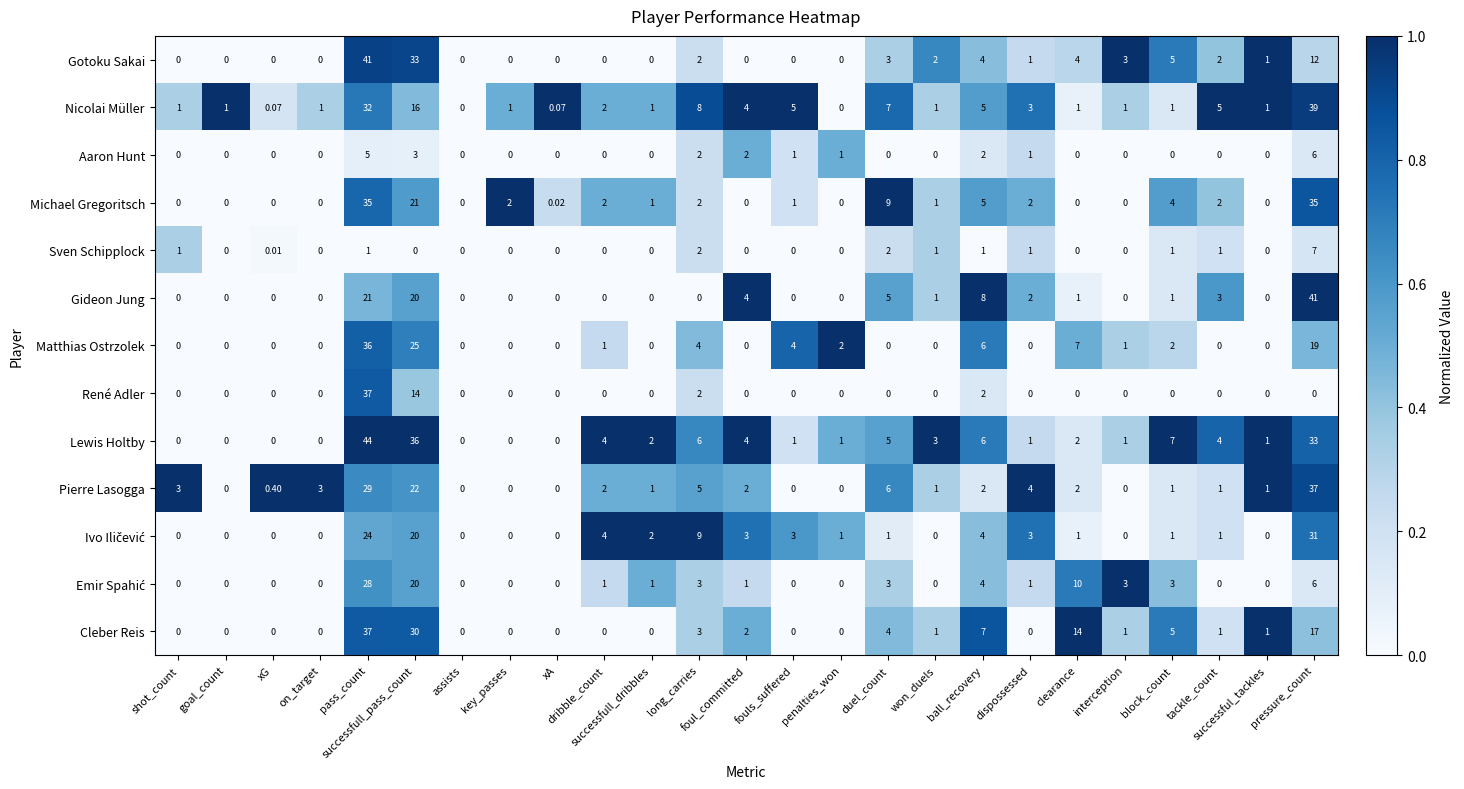

Which series has the largest total across all categories?

Lewis Holtby